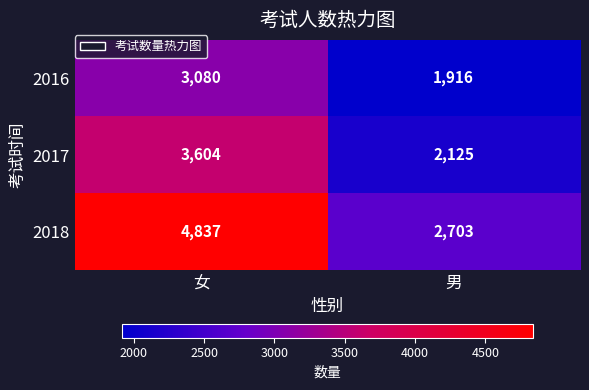

What is the minimum value shown in the chart?

1916